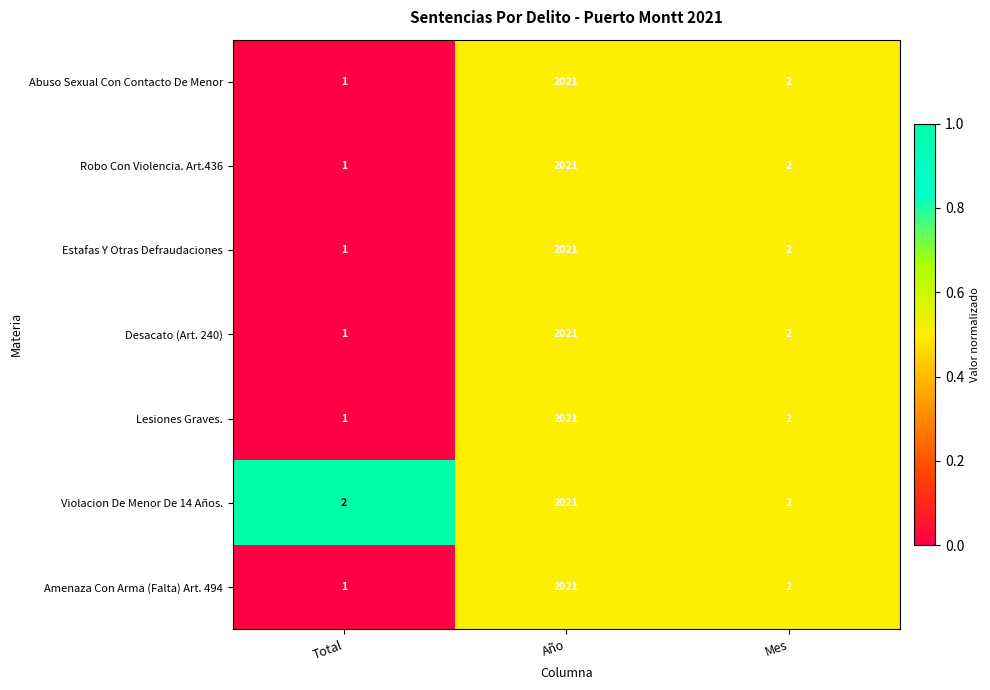

Reading right to left, extract all data points from this chart.

Abuso Sexual Con Contacto De Menor: Mes=2	Año=2021	Total=1
Robo Con Violencia. Art.436: Mes=2	Año=2021	Total=1
Estafas Y Otras Defraudaciones: Mes=2	Año=2021	Total=1
Desacato (Art. 240): Mes=2	Año=2021	Total=1
Lesiones Graves.: Mes=2	Año=2021	Total=1
Violacion De Menor De 14 Años.: Mes=2	Año=2021	Total=2
Amenaza Con Arma (Falta) Art. 494: Mes=2	Año=2021	Total=1